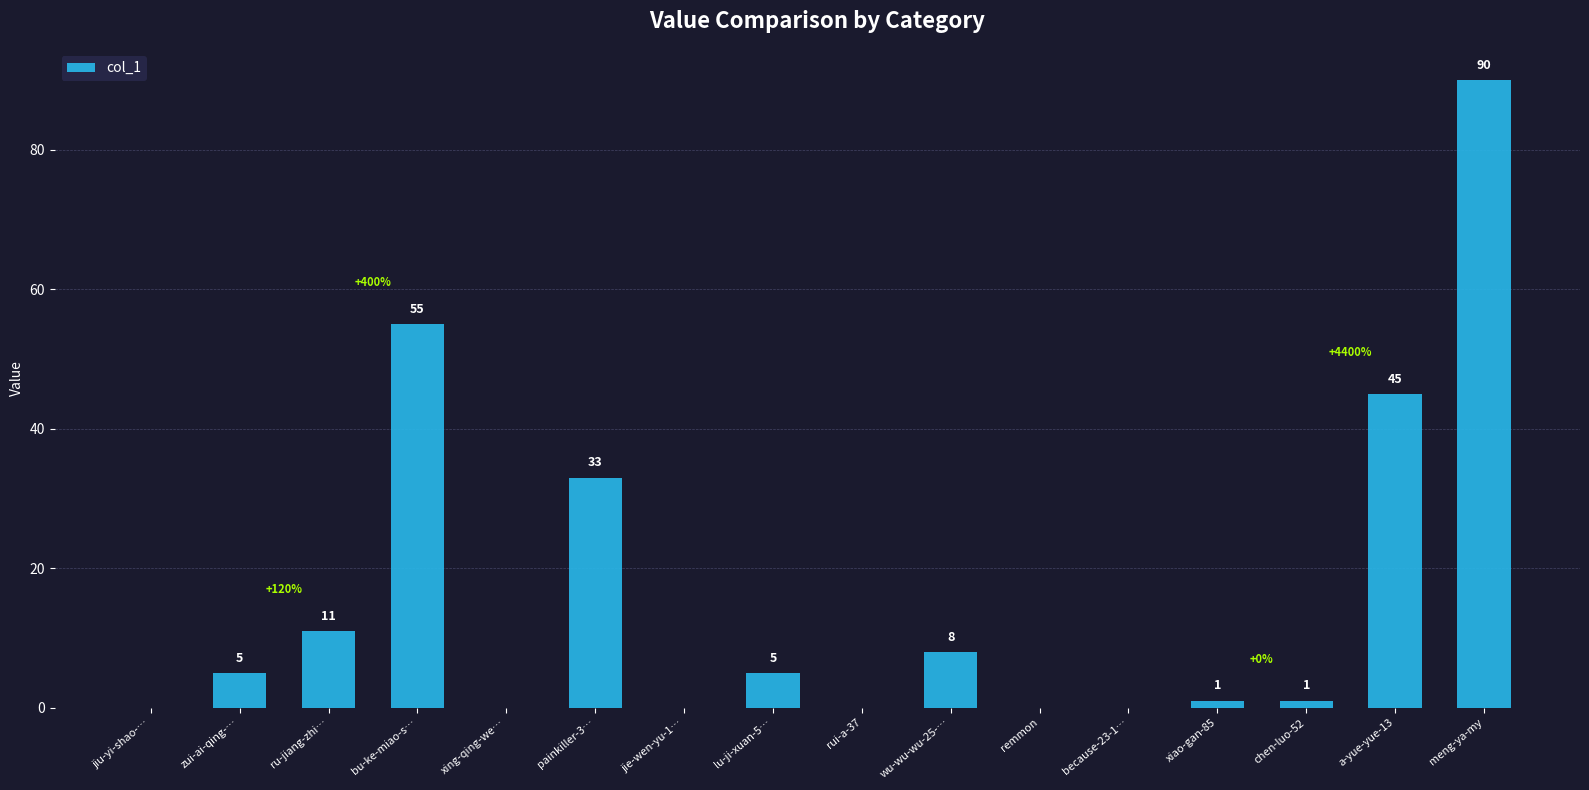

What is the greatest value displayed?

90